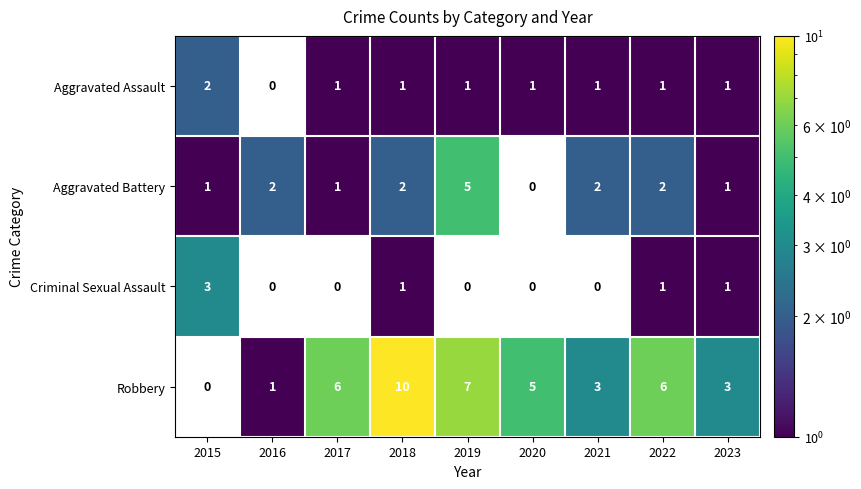

What is the spread (max minus min) of values at 2022?

5